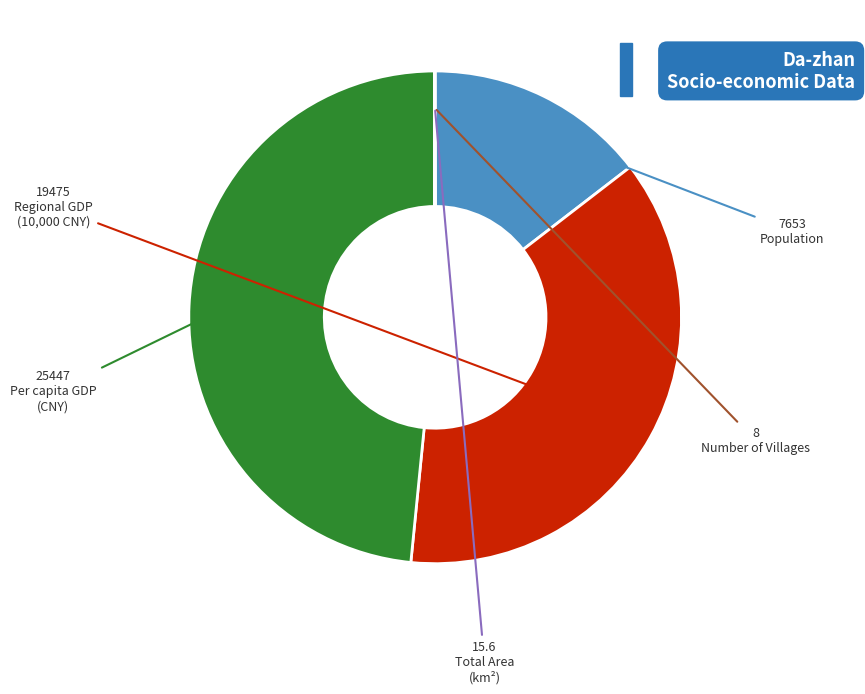

Is there a majority slice in this chart?

No